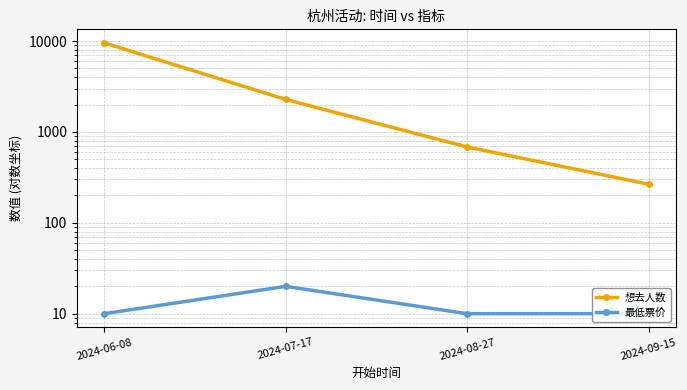

Which category has the lowest value across all series?

2024-06-08